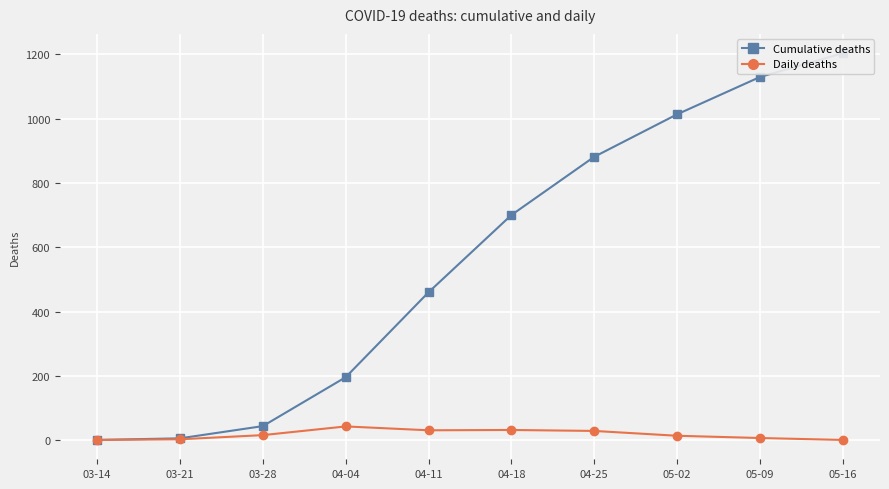

What is the value of the Daily deaths point at the 7th from the left?

29